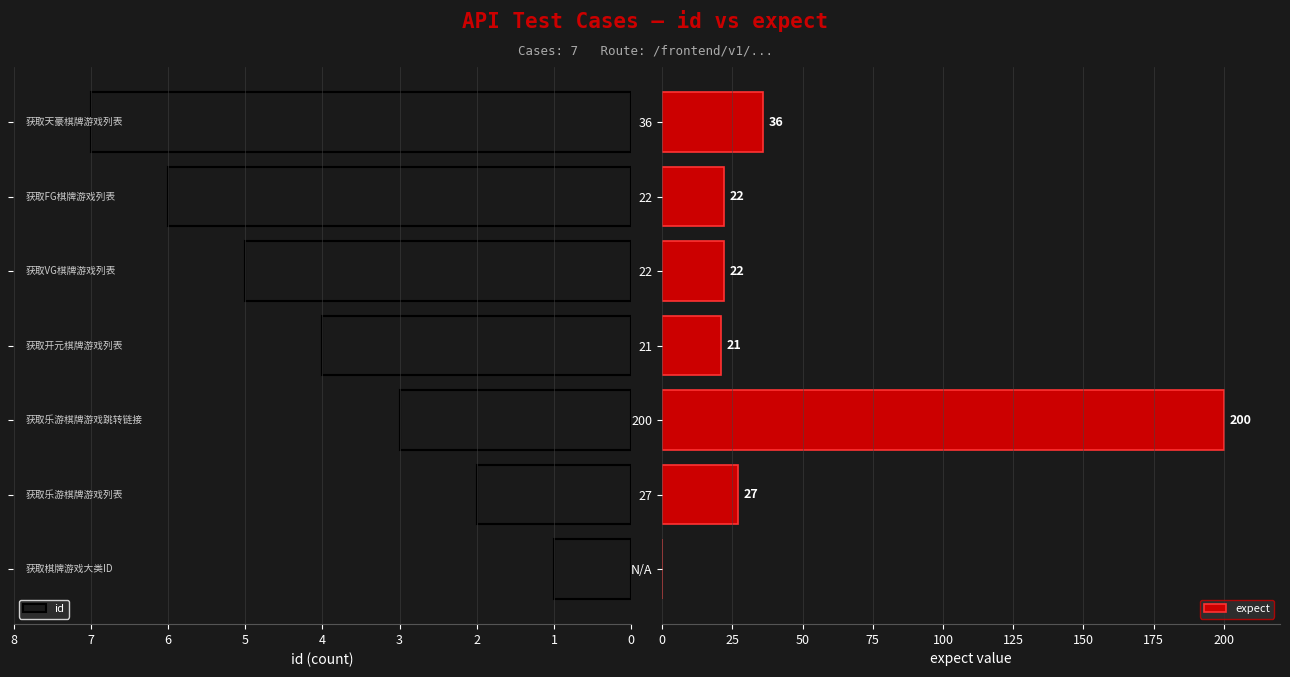

Which series has the largest range (max minus min)?

expect